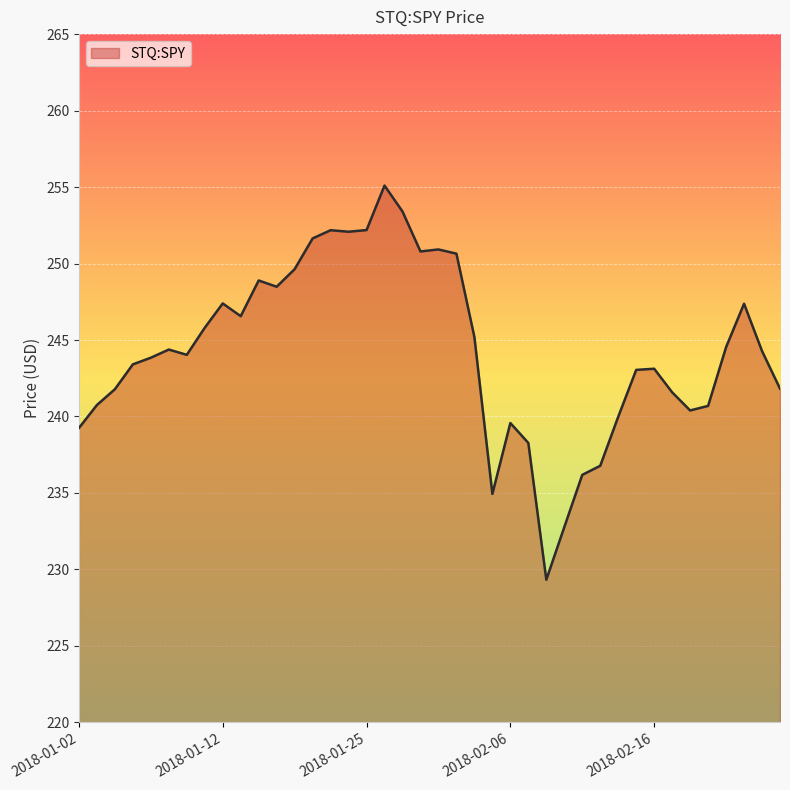

What is the maximum value shown in the chart?

255.1